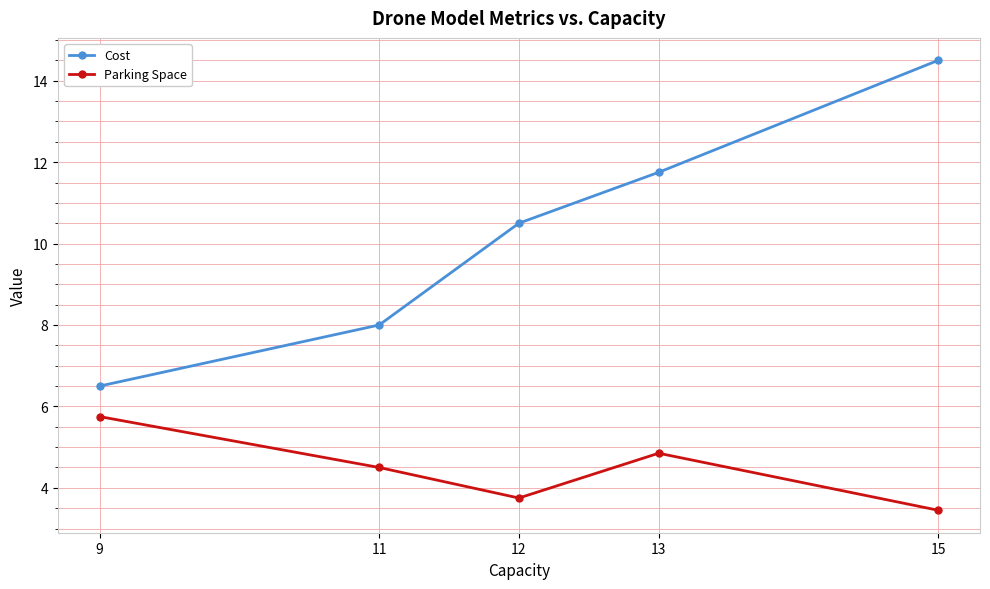

Count the Parking Space values in the range 3 to 4.

2